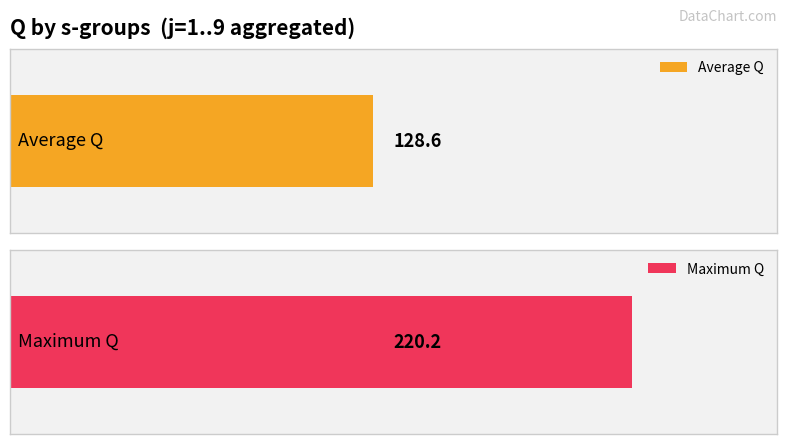

Which series has the largest total across all categories?

Maximum Q